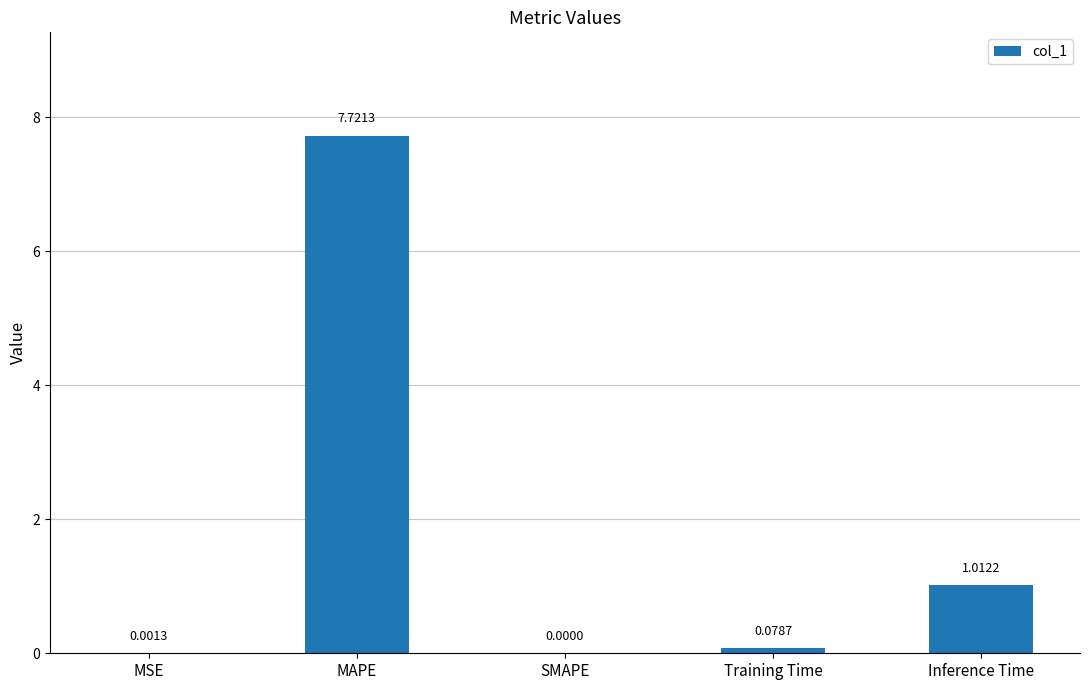

Between SMAPE and Training Time, which is larger?

Training Time